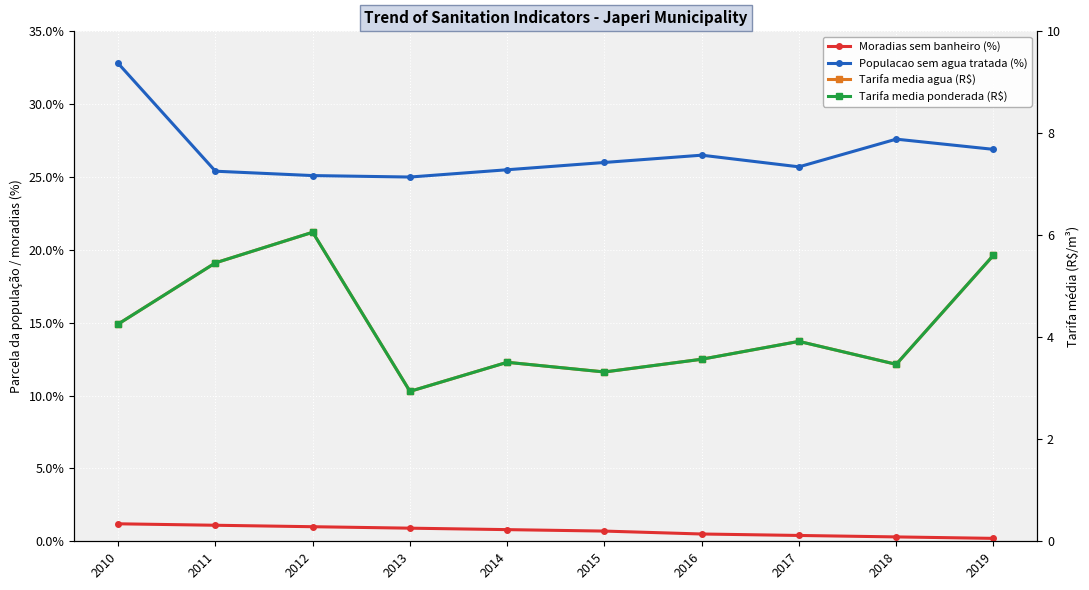

What is the spread (max minus min) of values at 2019?

26.7